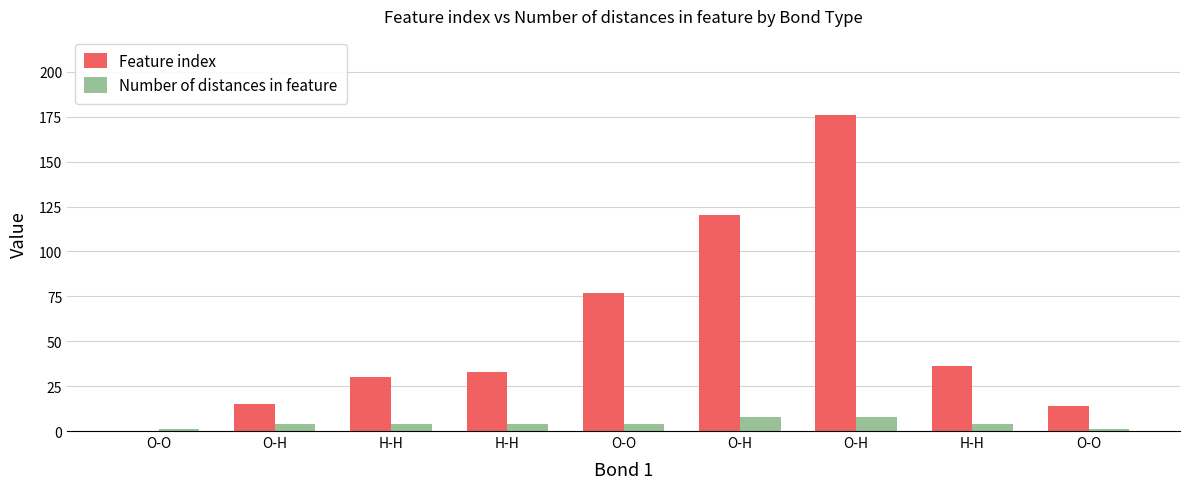

What is the difference between the maximum and second lowest values in the Feature index series?

162